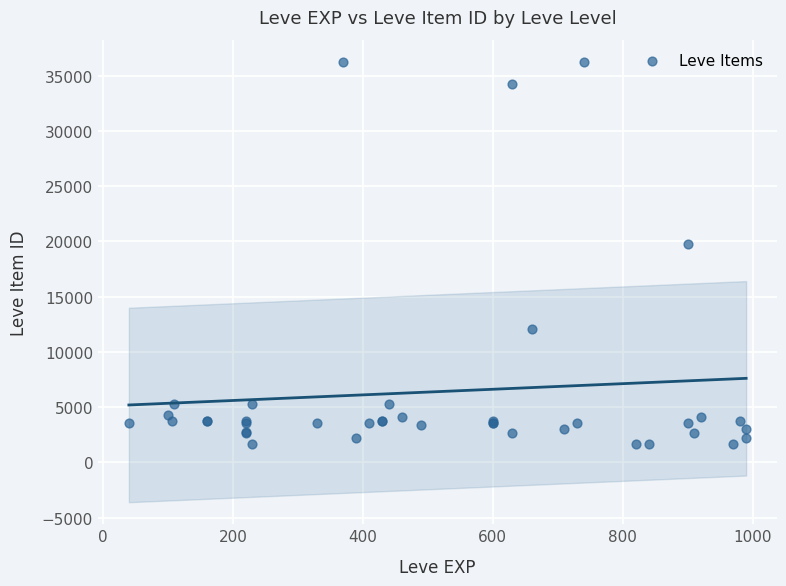

What Y value in the scatter plot is closest to 18967?

19744